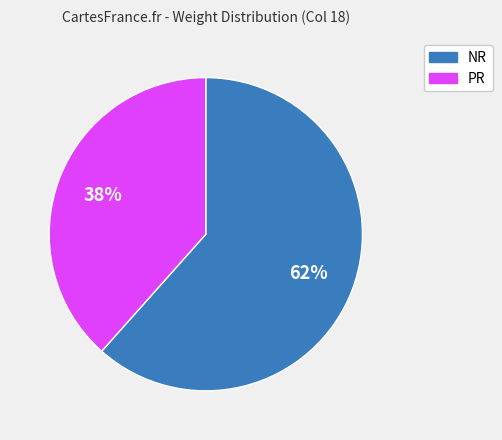

Is there a majority slice in this chart?

Yes